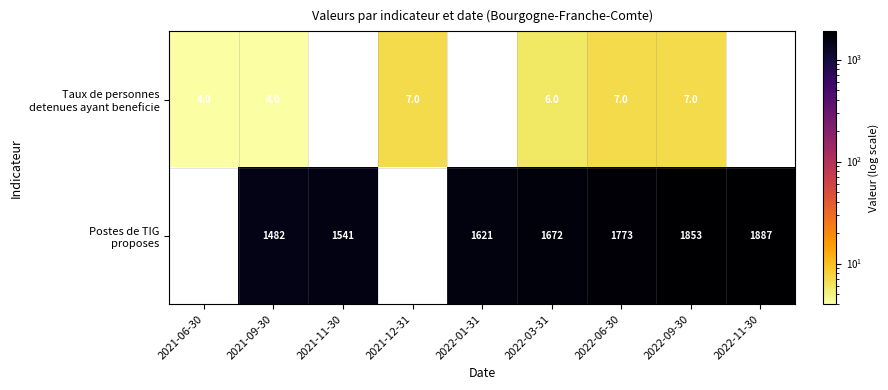

At how many categories does at least one series exceed 159?

7